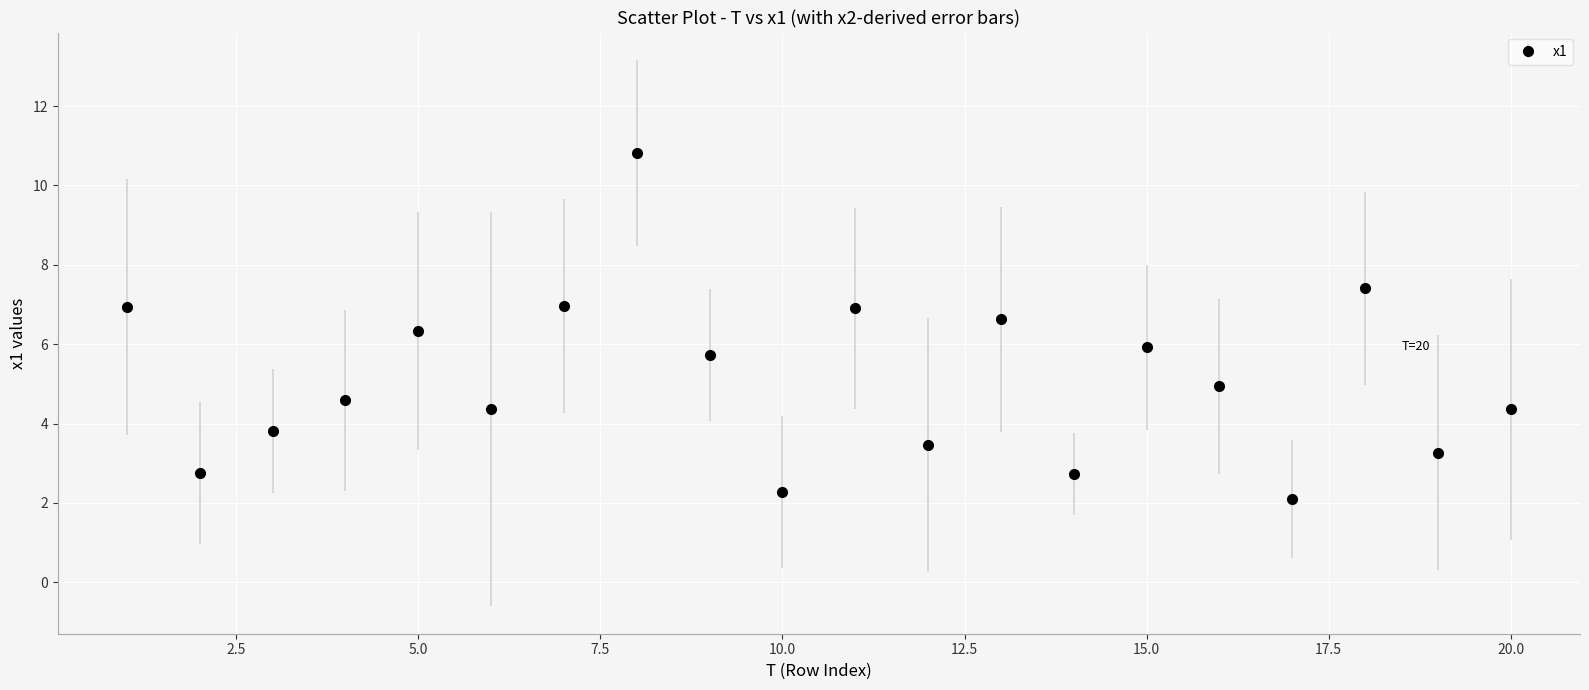

What is the value of the 4th point from the left?

4.6